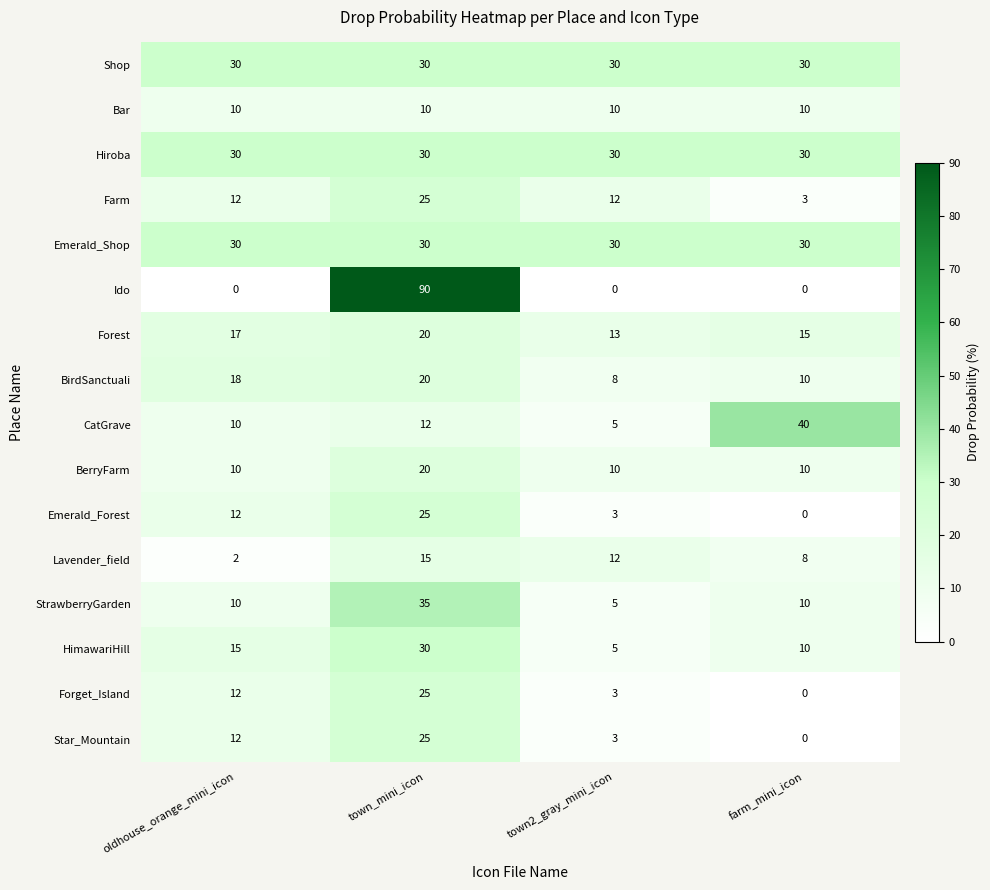

What is the difference between the maximum and second lowest values in the Star_Mountain series?

22